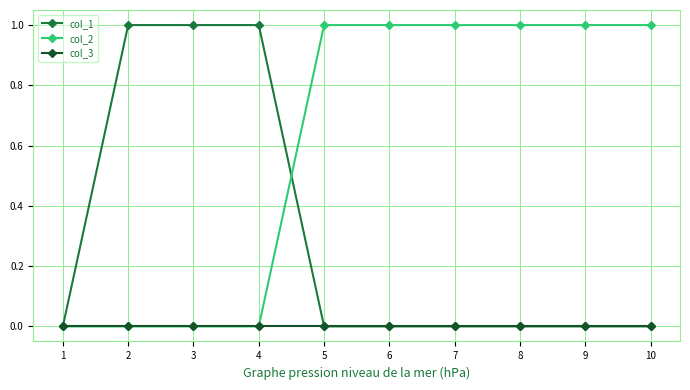

True or false: col_2 has a value of 0 at 2.

True